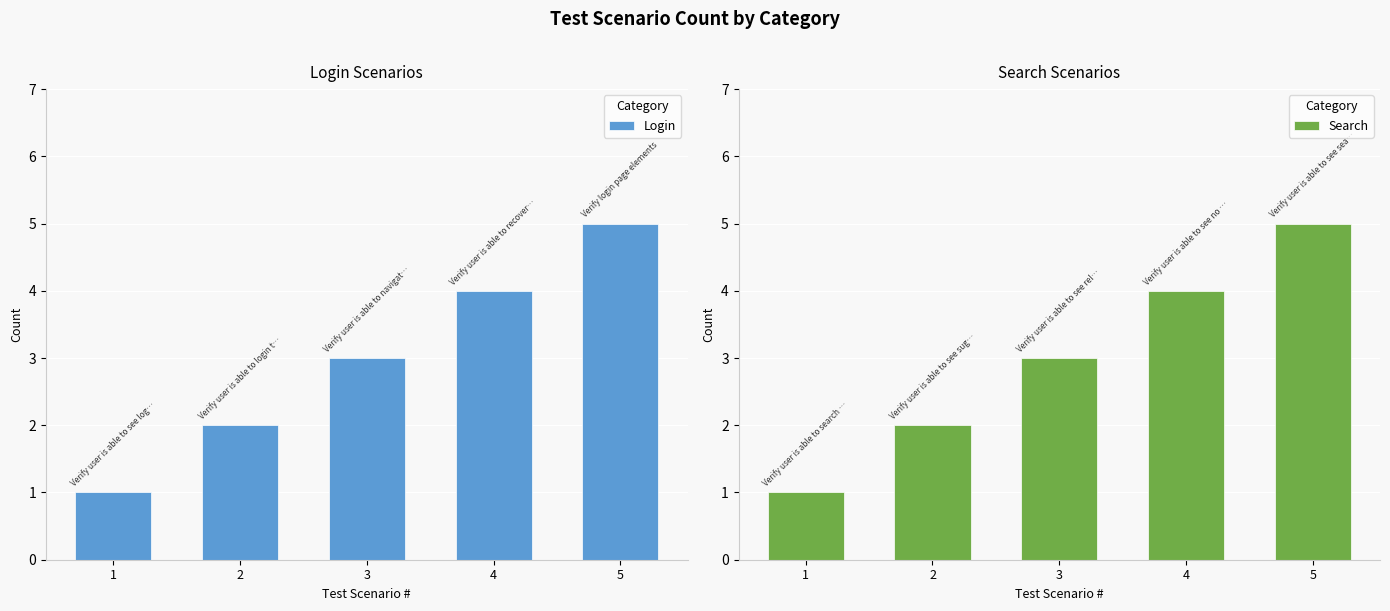

What is the value of the Search bar at the 2nd from the left?

2